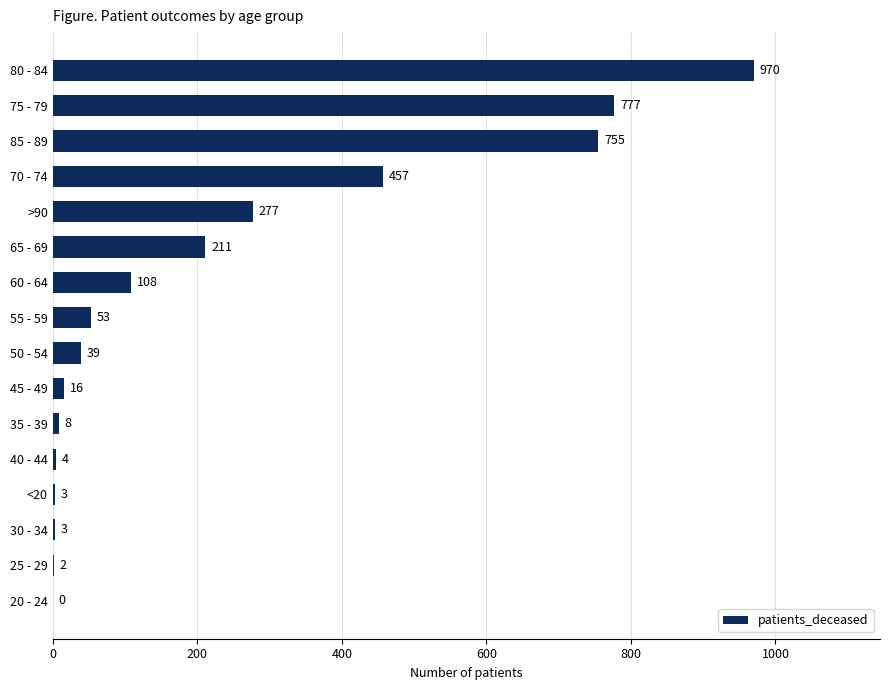

What is the maximum value shown in the chart?

970